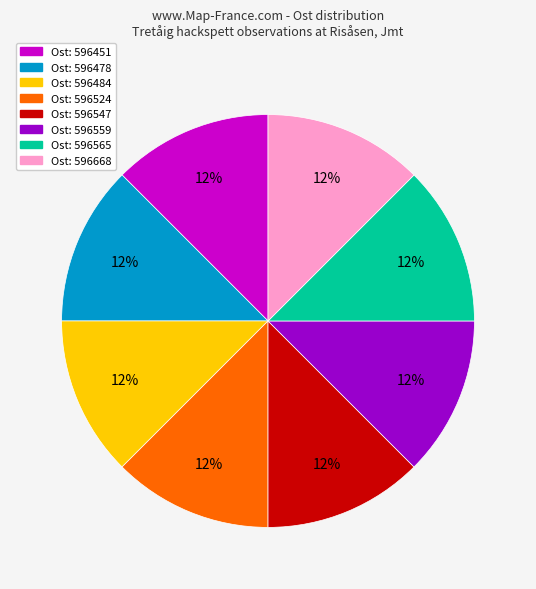

Does any single category account for the majority?

No